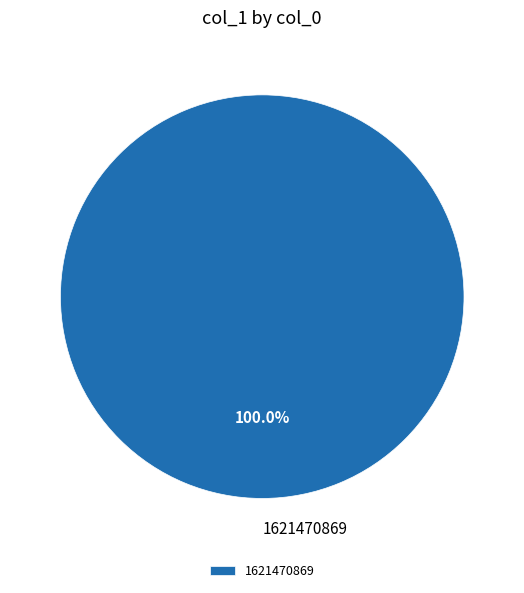

Does any single category account for the majority?

Yes